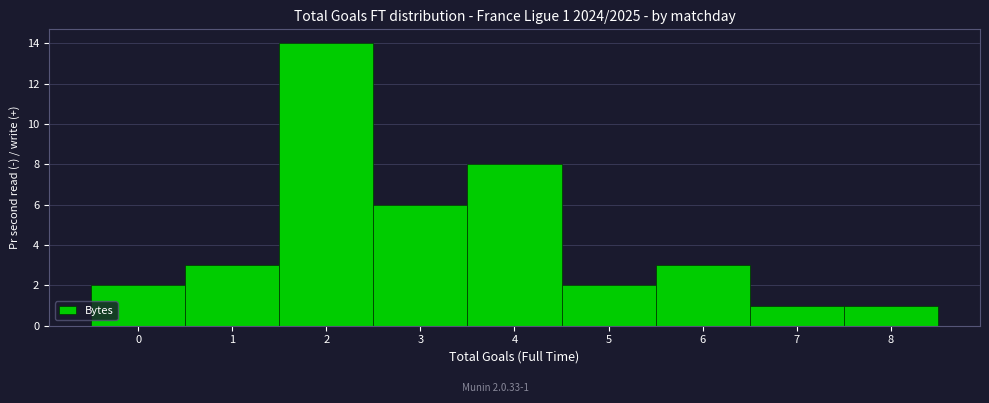

Over which range of the x-axis is the bar tallest?

1.5 to 2.5